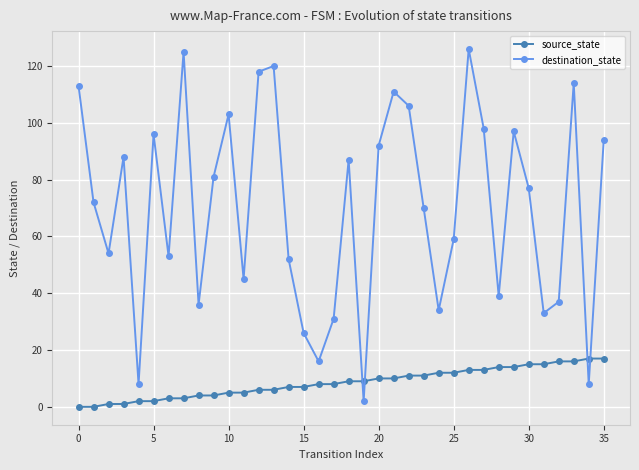

Which series ends up on top after the final intersection of destination_state and source_state?

destination_state